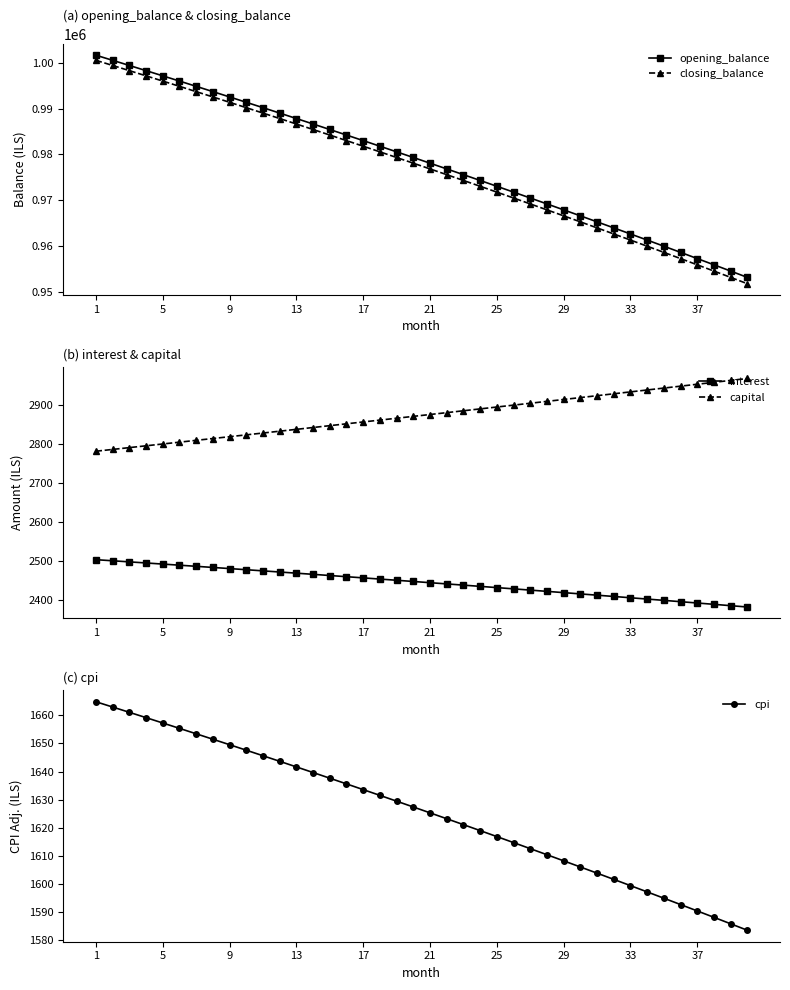

What is the sum of all interest values?

97822.3